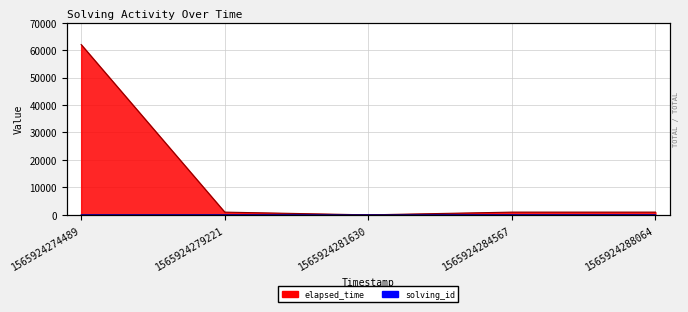

True or false: elapsed_time has a value of 1000 at 1565924279221.

True